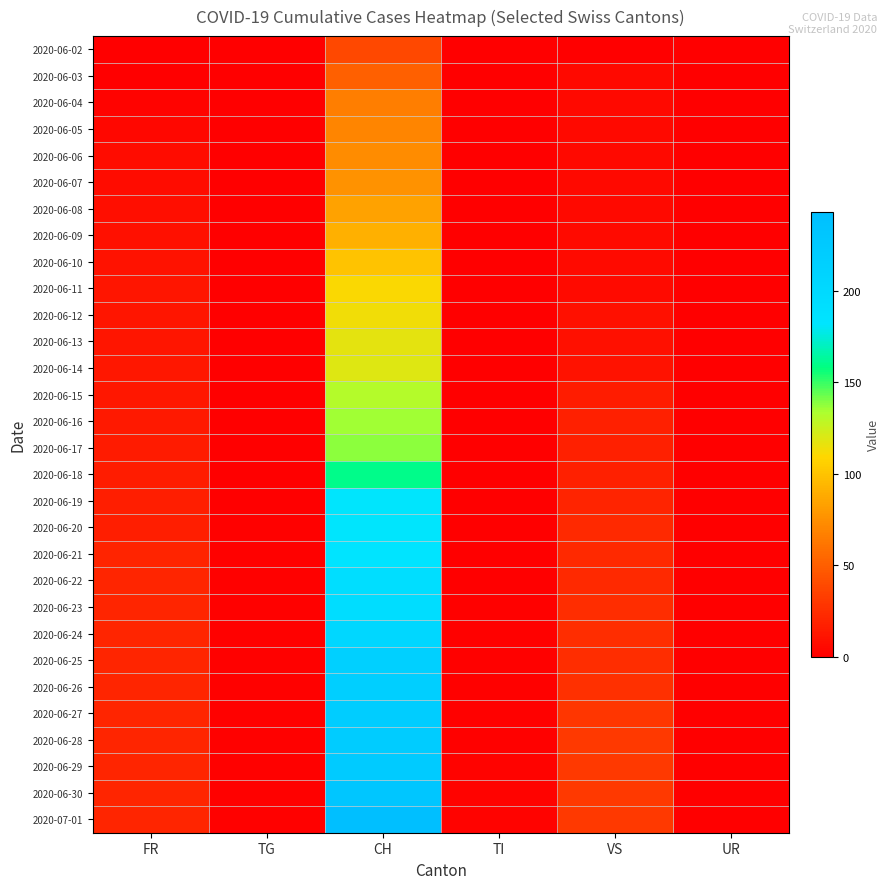

Rank the series at FR from lowest to highest value.

2020-06-02, 2020-06-03, 2020-06-04, 2020-06-05, 2020-06-06, 2020-06-07, 2020-06-08, 2020-06-09, 2020-06-10, 2020-06-11, 2020-06-12, 2020-06-13, 2020-06-14, 2020-06-15, 2020-06-16, 2020-06-17, 2020-06-18, 2020-06-19, 2020-06-20, 2020-06-21, 2020-06-22, 2020-06-23, 2020-06-24, 2020-06-25, 2020-06-26, 2020-06-27, 2020-06-28, 2020-06-29, 2020-06-30, 2020-07-01